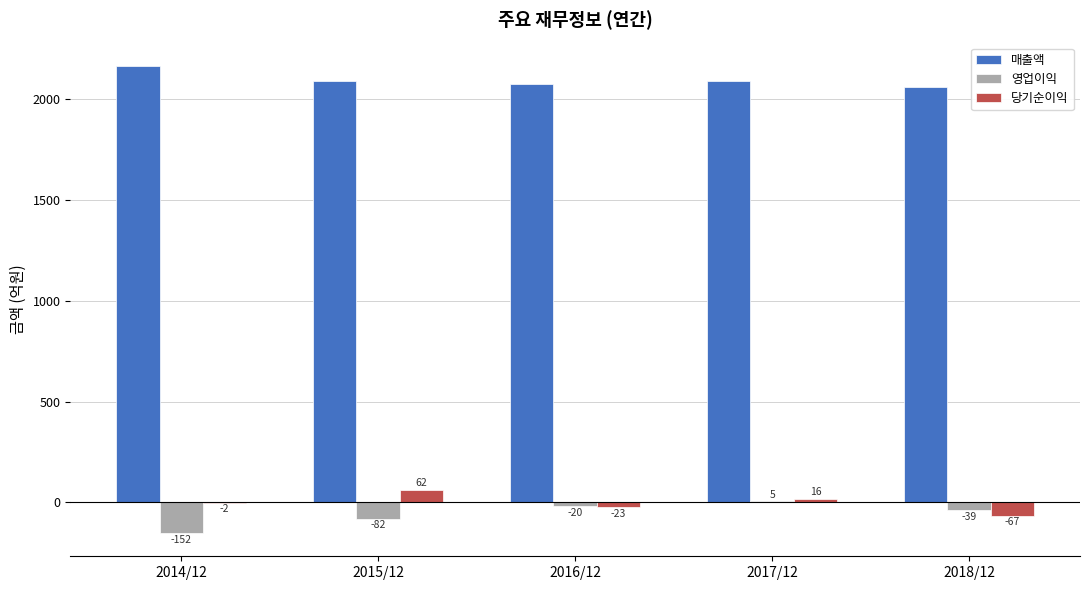

Reading left to right, what are all the values shown in this chart?

매출액: 2167	2092	2075	2094	2061
영업이익: -152	-82	-20	5	-39
당기순이익: -2	62	-23	16	-67